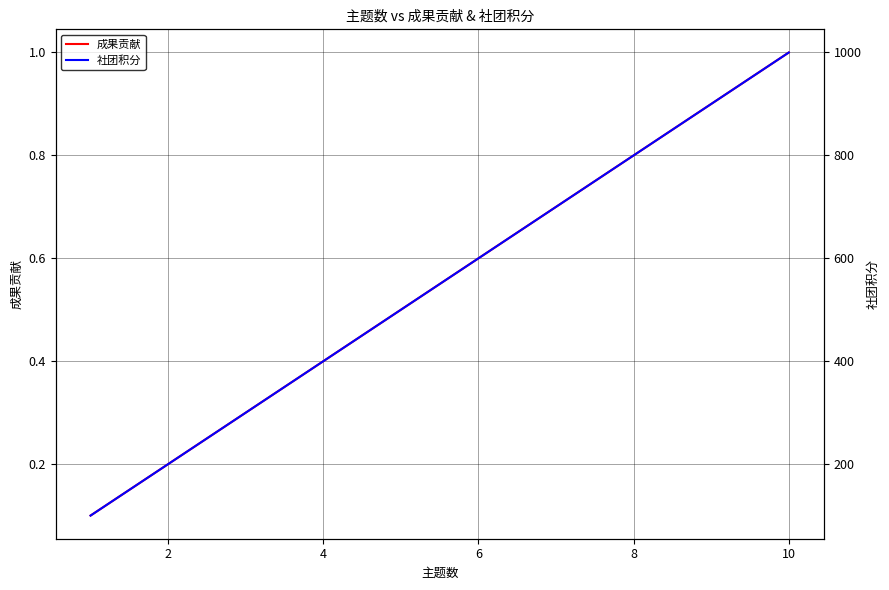

What is the value of the 社团积分 point at the 7th from the left?

700.0